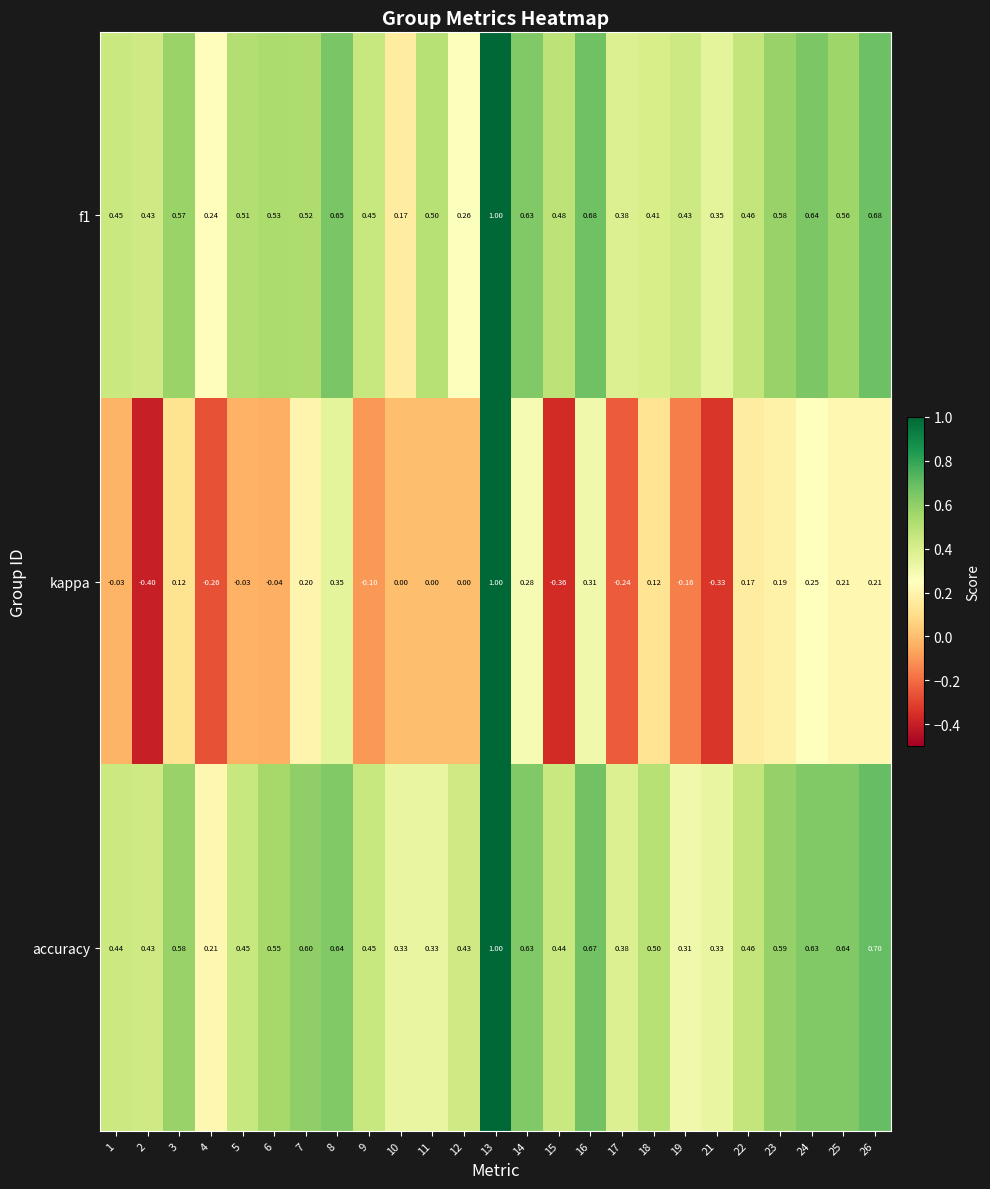

Which series has the largest total across all categories?

accuracy